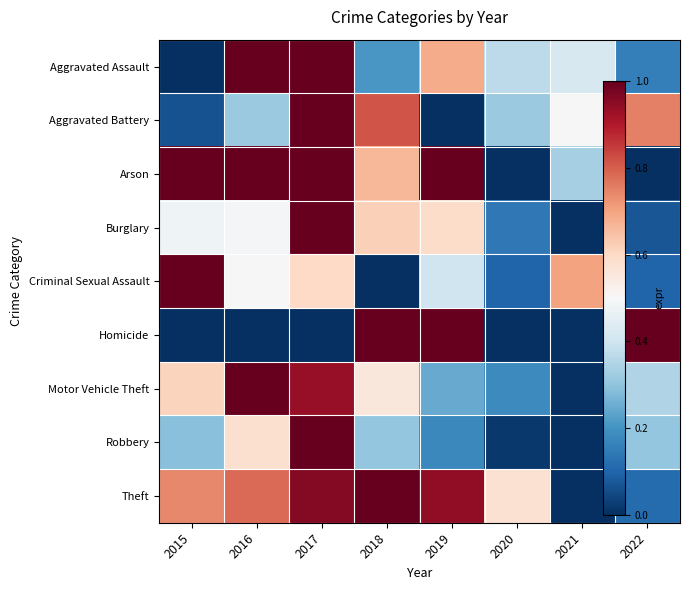

What is the total value across all series at 2019?

5.0